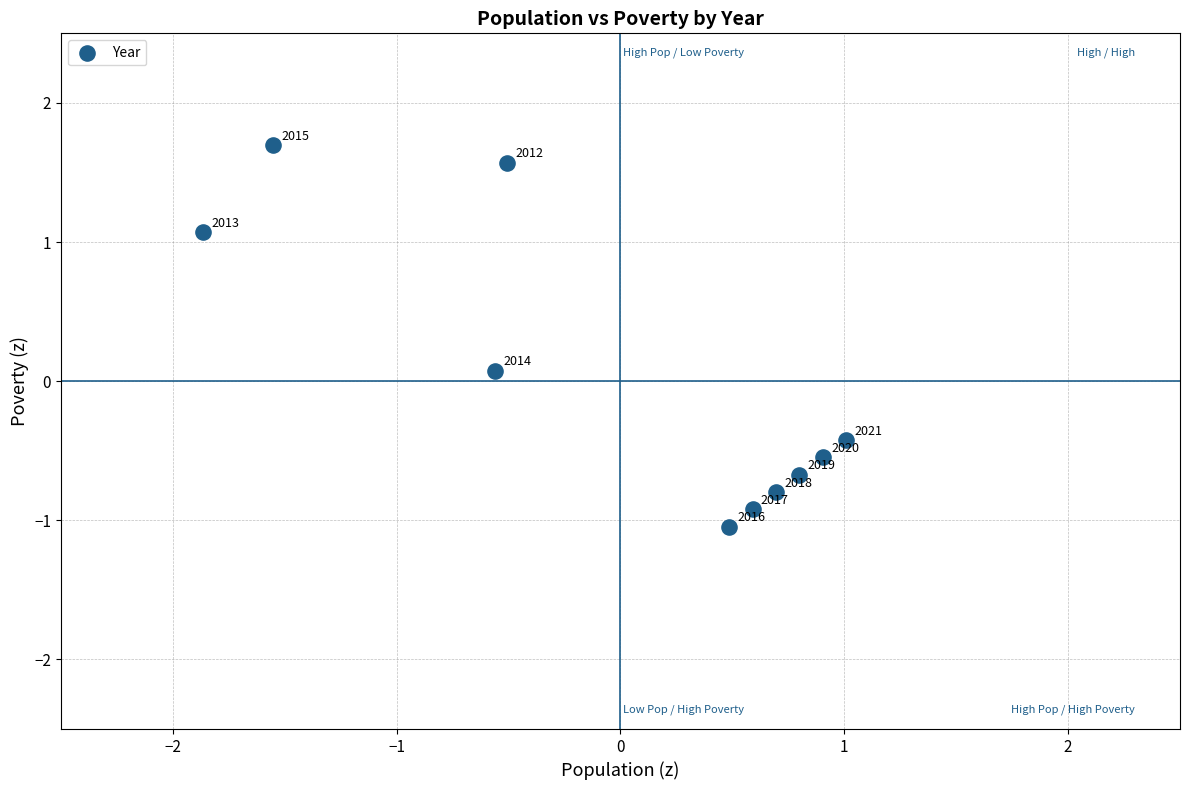

What is the range of X values (max minus min)?

2.9